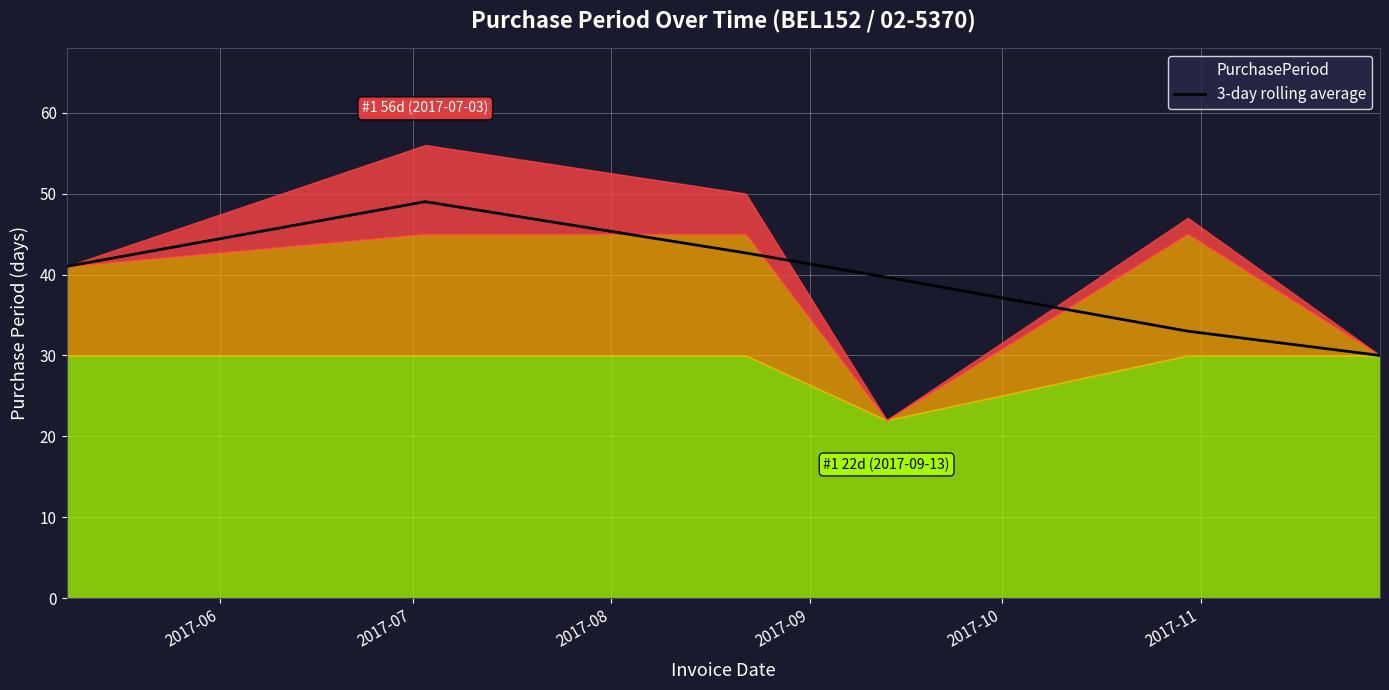

What is the sum of all values?

235.3